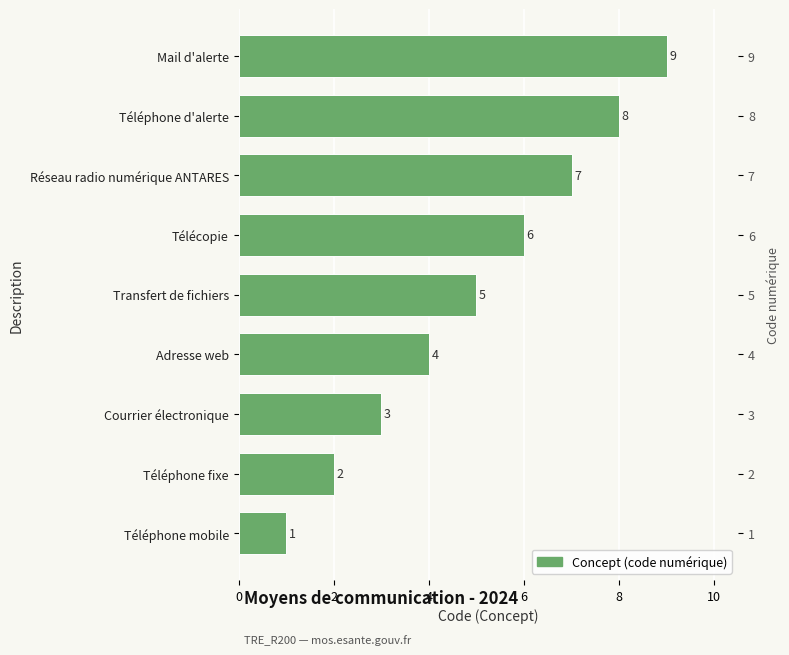

What is the ratio of the value at Téléphone fixe to the value at Téléphone mobile?

2.0